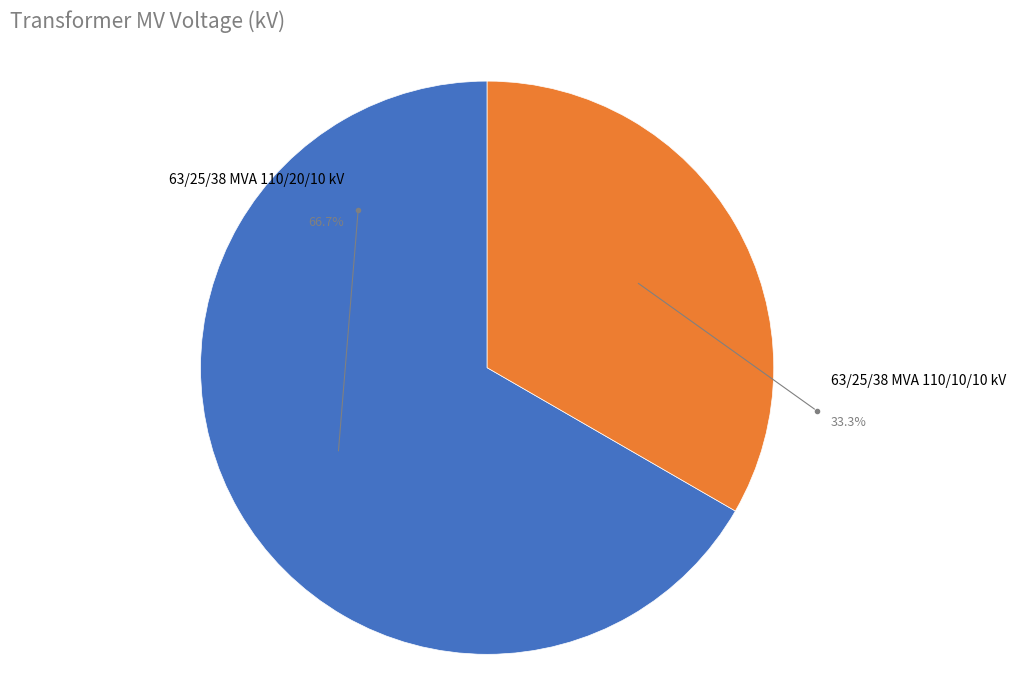

To the nearest percent, what is the difference between the largest and smallest slice percentages?

33%